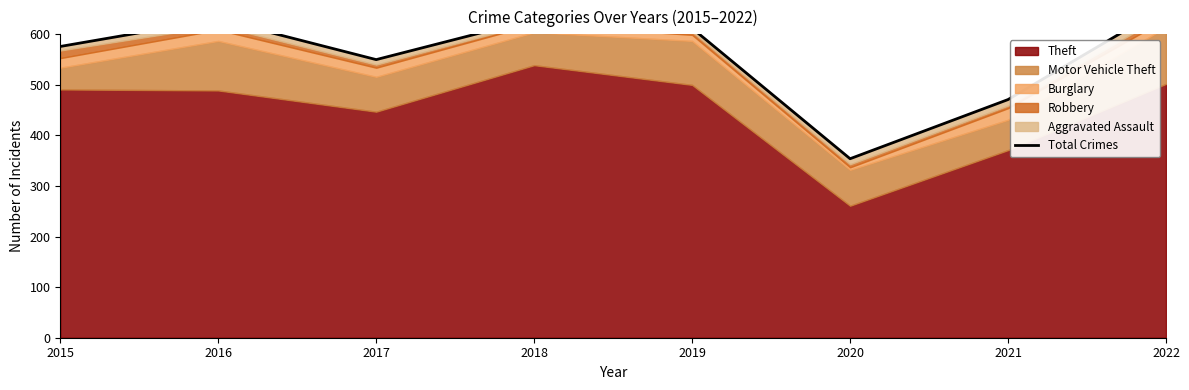

The value at 2017 is 792. True or false?

False